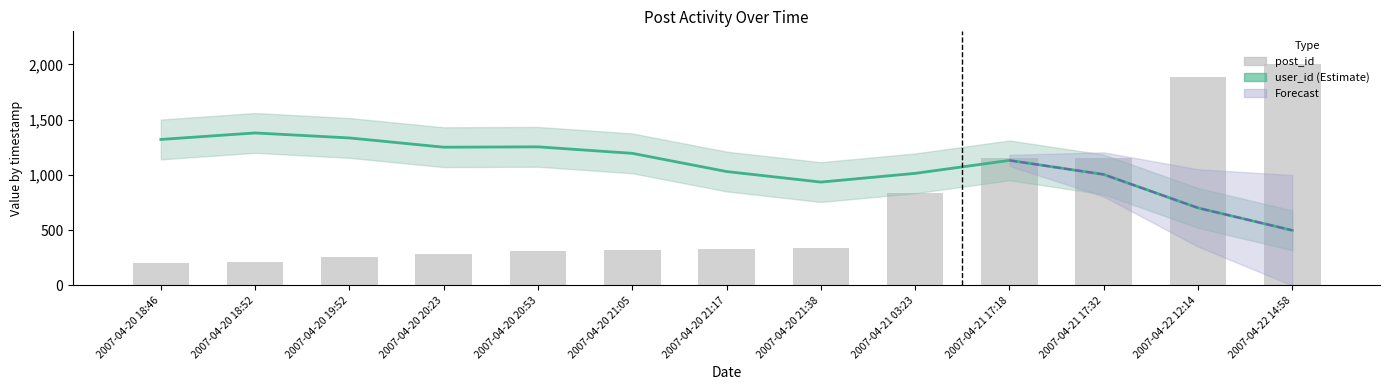

Reading right to left, list all the values displayed in this chart.

user_id: 499.0	702.0	1004.8	1132.1	1014.7	935.8	1031.3	1195.9	1254.6	1251.6	1335.2	1380.5	1321.6
post_id: 2000.0	1887.3	1156.4	1149.5	838.7	343.5	329.8	323.0	312.7	282.0	254.6	210.2	200.0